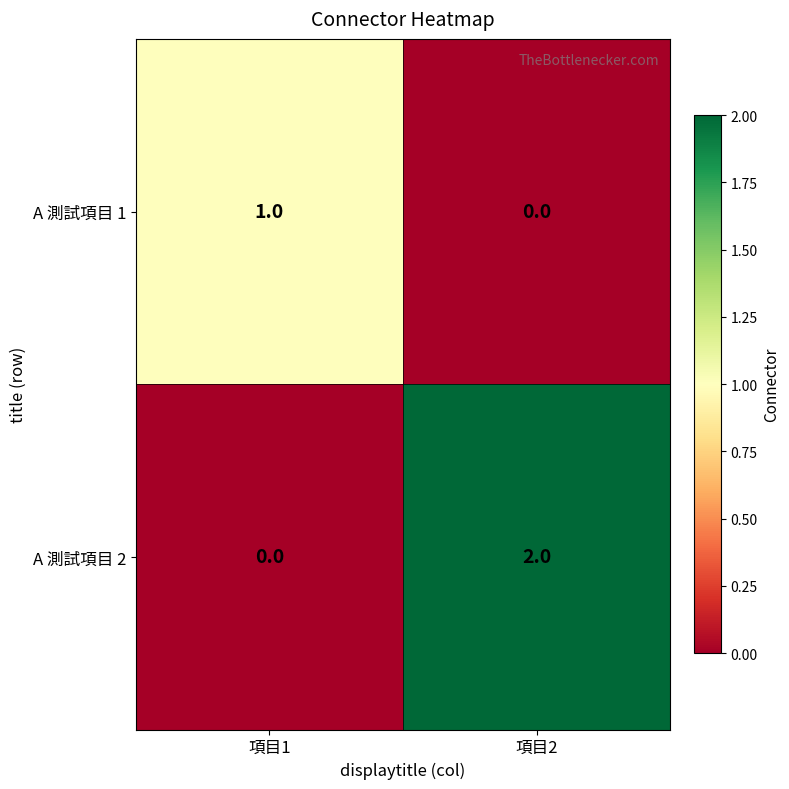

Is the value of A 測試項目 2 at 項目2 greater than the value of A 測試項目 1 at 項目1?

Yes